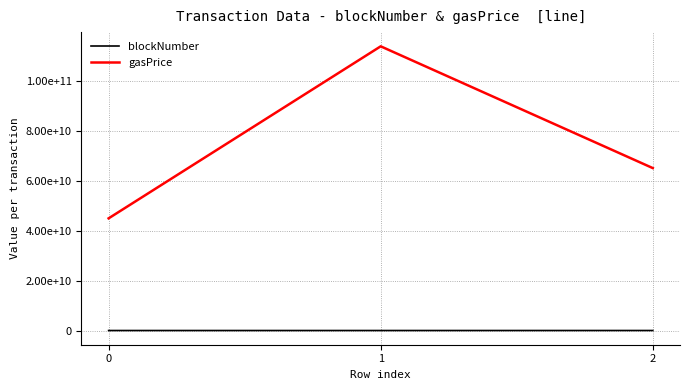

What are all the series names shown in the legend?

blockNumber, gasPrice